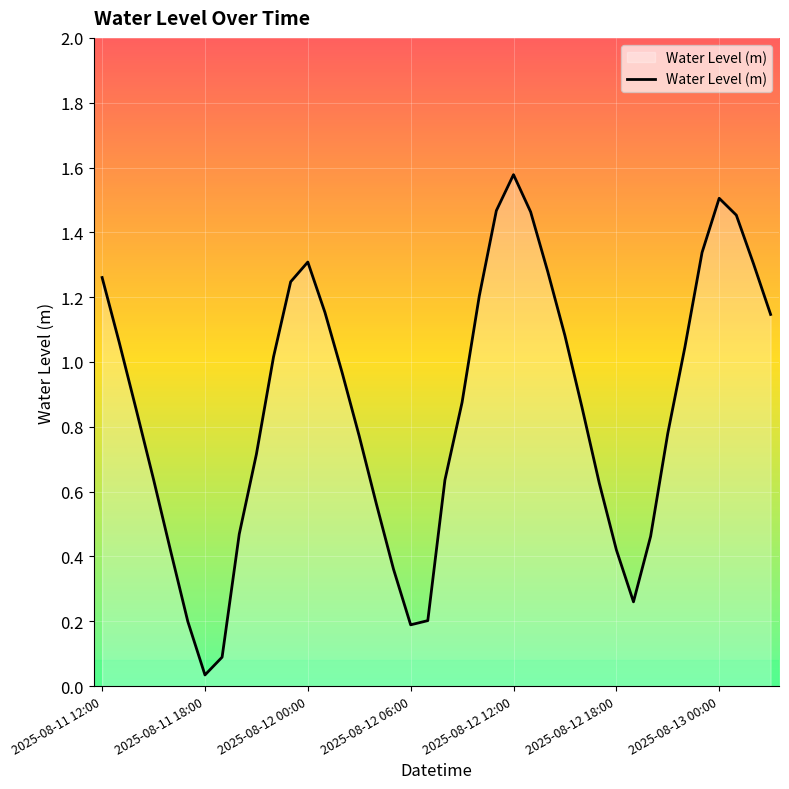

Is this an area chart (filled region under the line)?

Yes